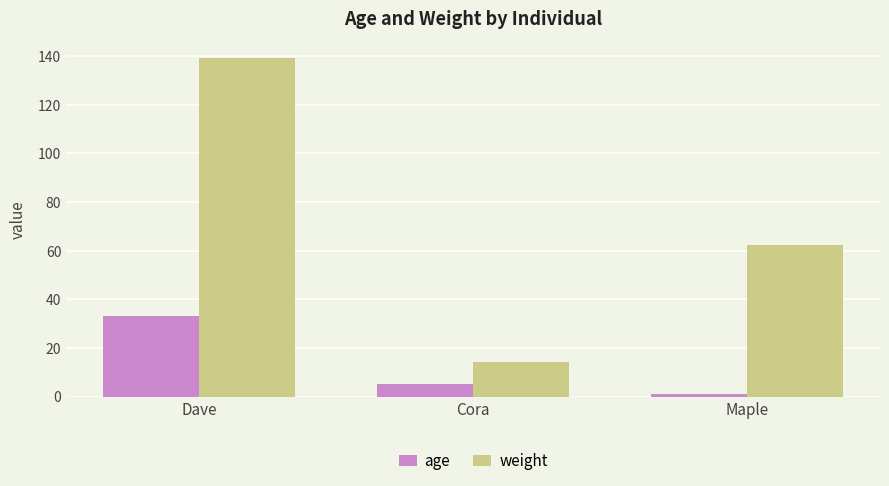

Reading right to left, extract all data points from this chart.

age: Maple=1.0	Cora=5.0	Dave=33.0
weight: Maple=62.3	Cora=14.2	Dave=139.2